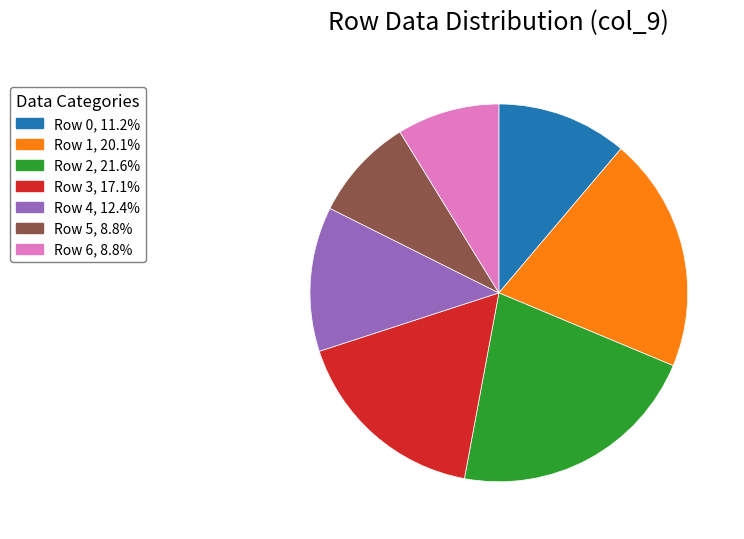

Count the number of slices in the pie.

7